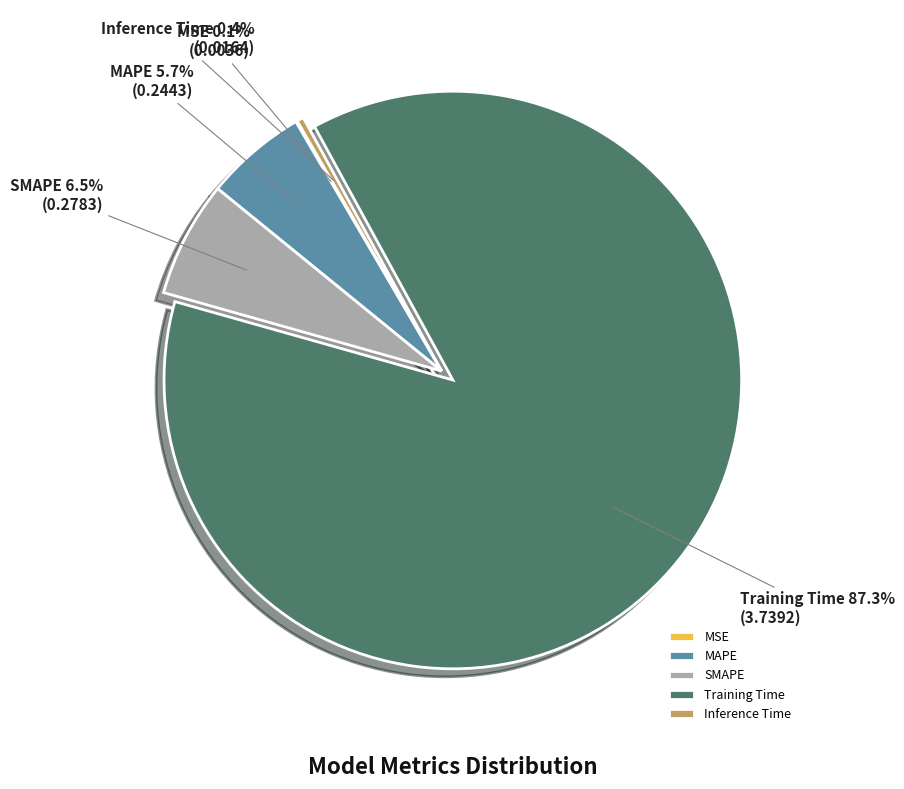

Which category has the biggest portion of the pie?

Training Time